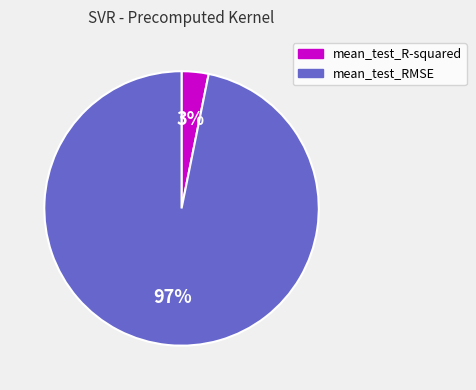

To the nearest percent, what is the difference between the largest and smallest slice percentages?

94%